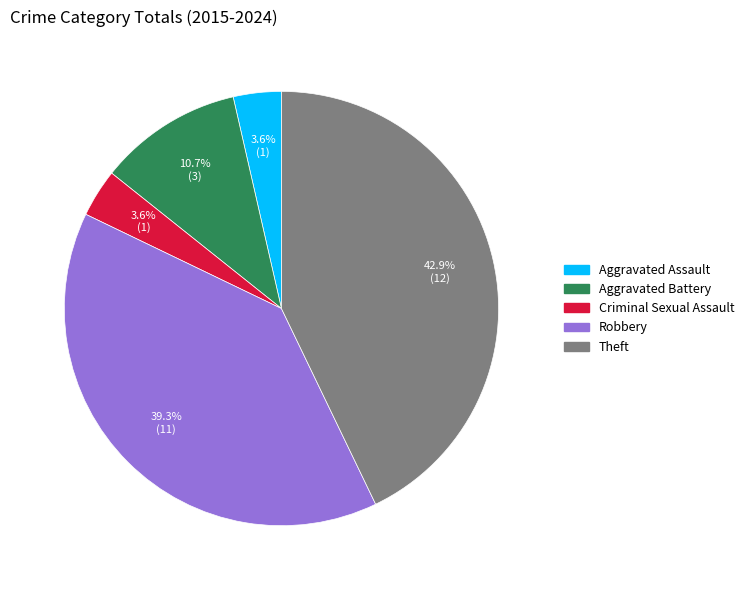

Is it true that Criminal Sexual Assault is 15% of the pie?

False